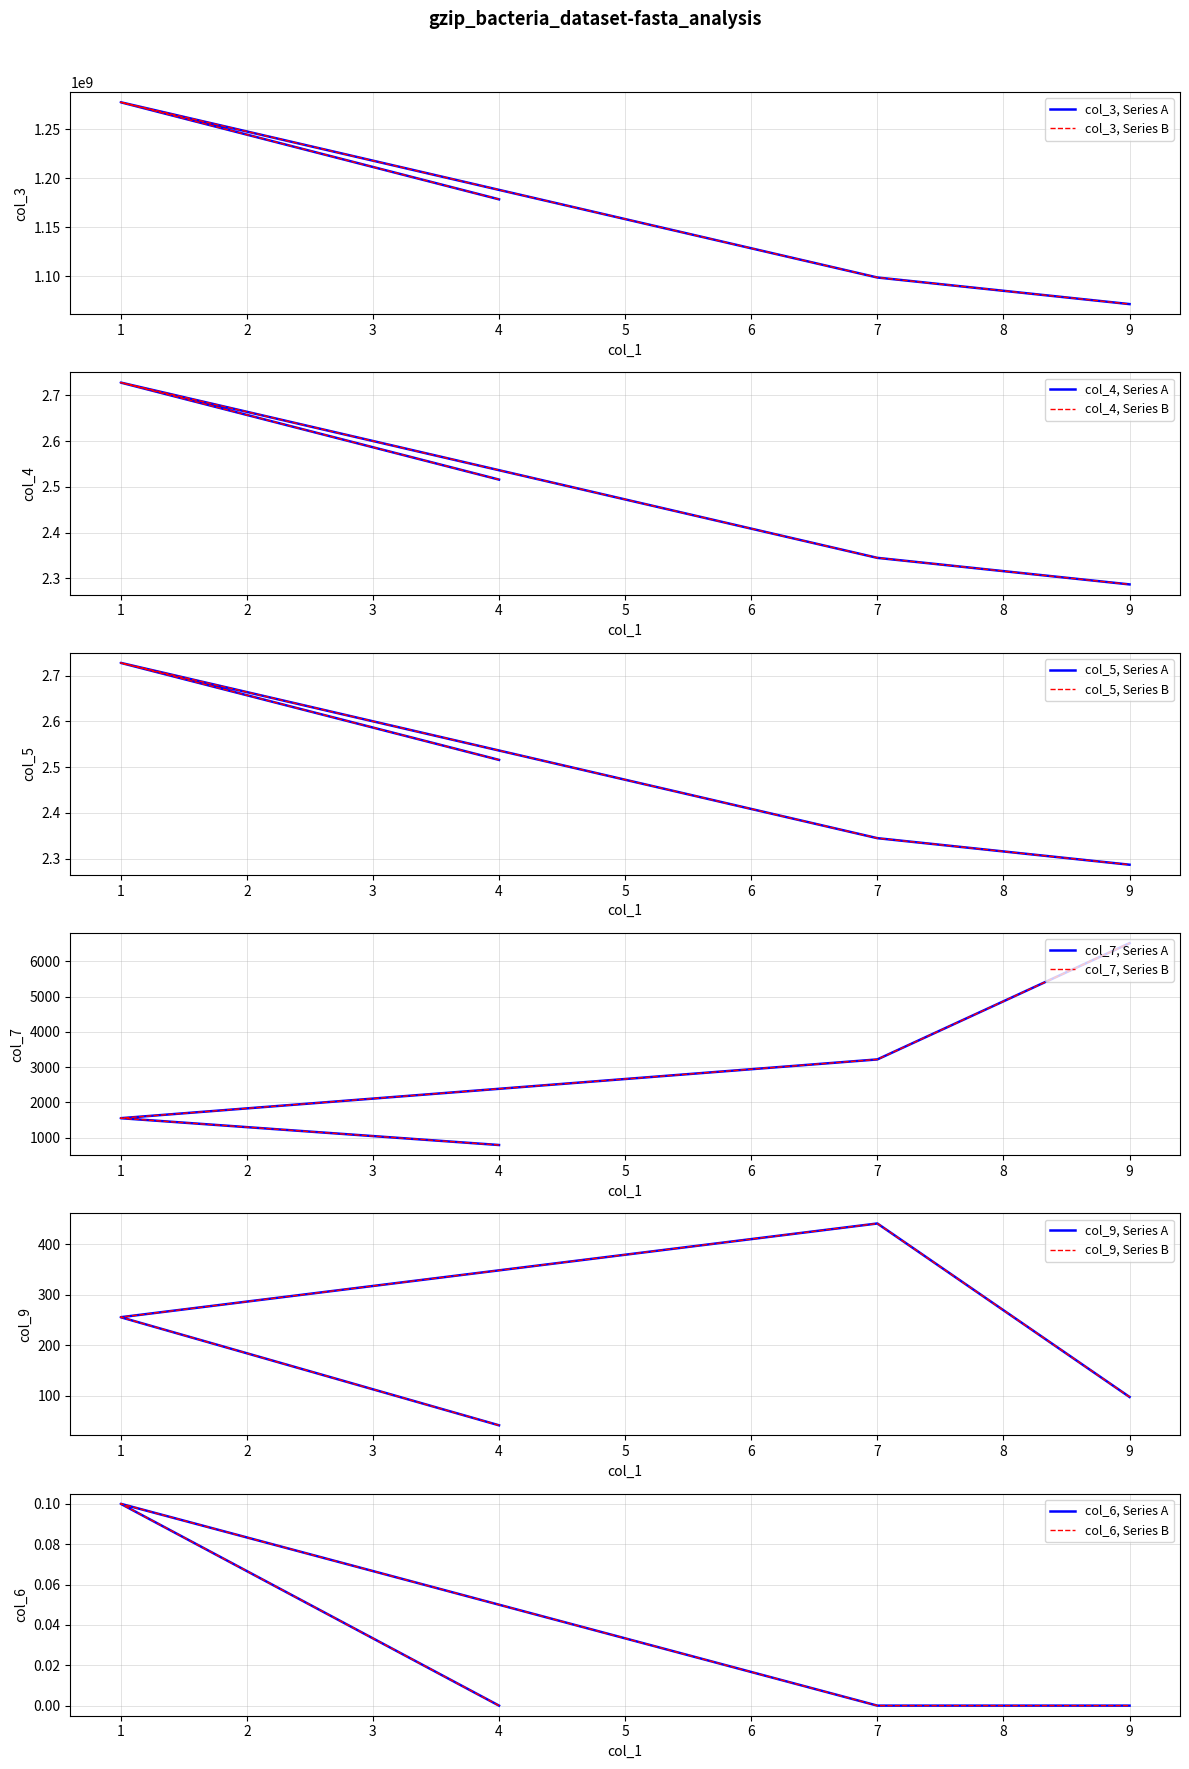

True or false: col_5 and col_4 cross at least once.

False